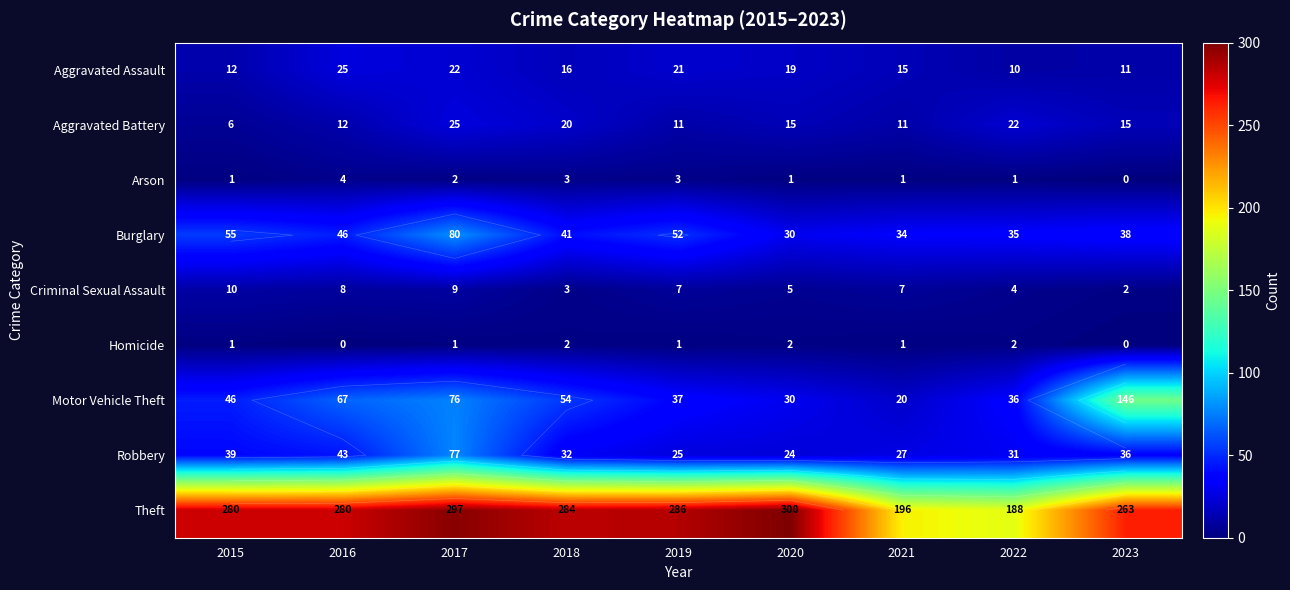

What is the approximate value of Theft at 2022, to the nearest 5?

190